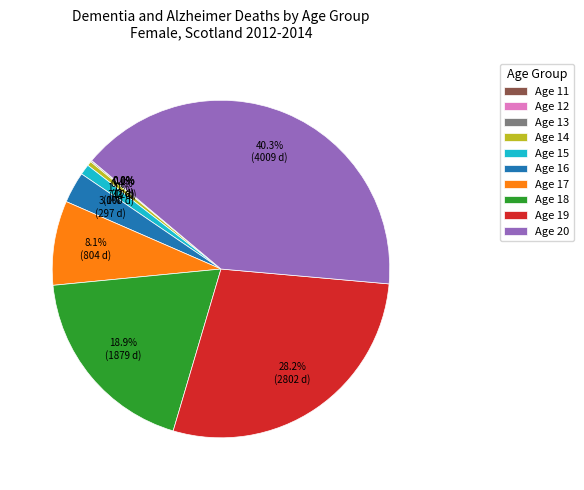

Which has a higher value, Age 19 or Age 17?

Age 19